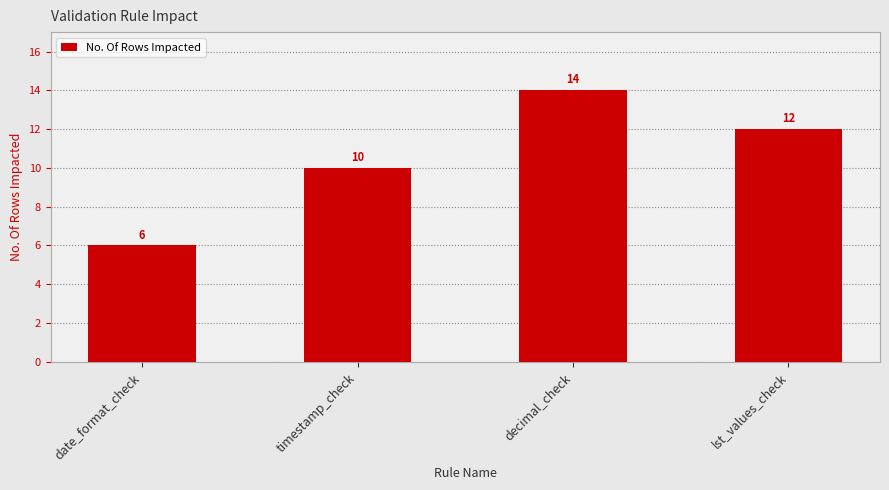

List the labels in order of value, smallest first.

date_format_check, timestamp_check, lst_values_check, decimal_check